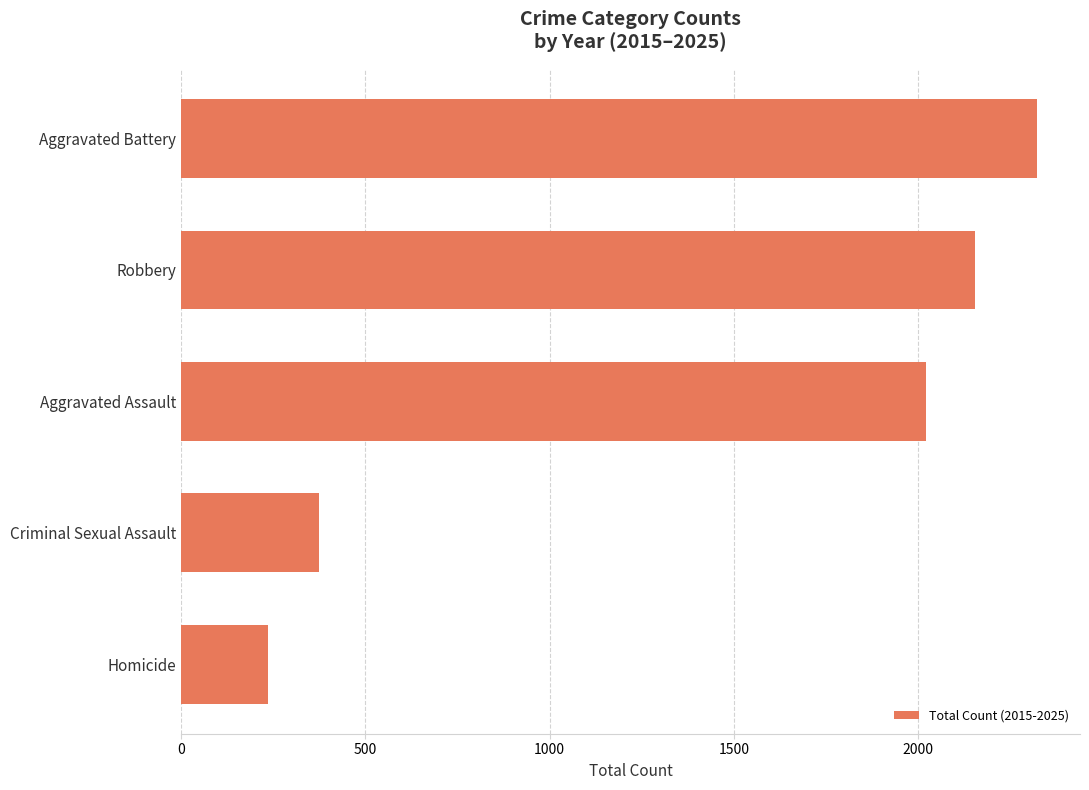

Does the chart contain stacked bars?

No